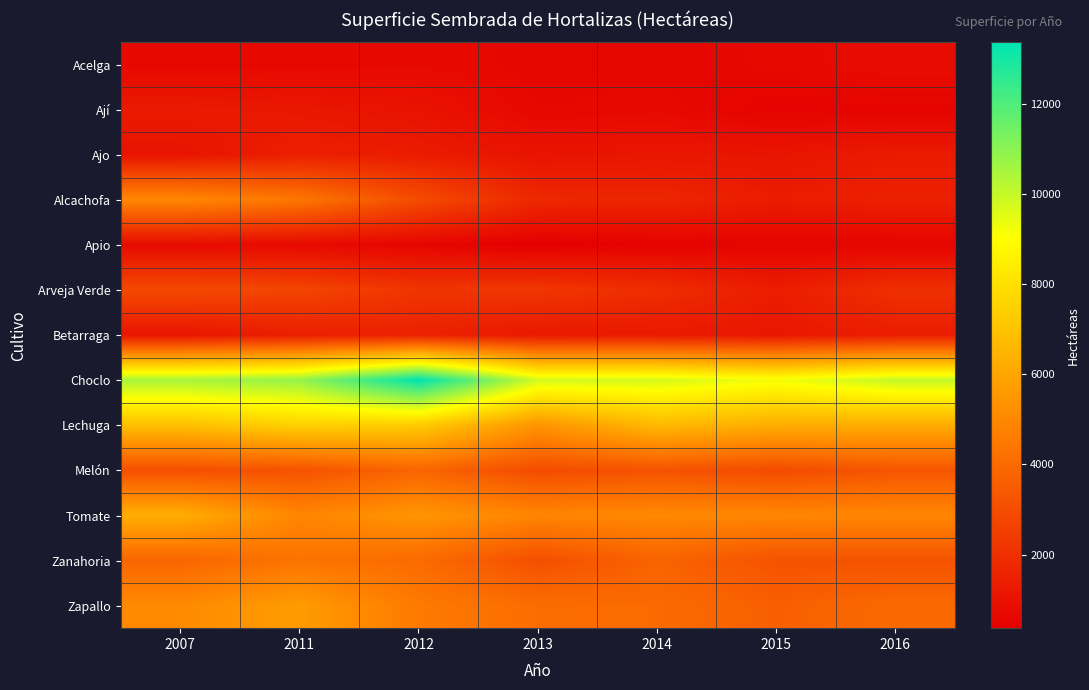

Between 2011 and 2013, which is larger?

2011